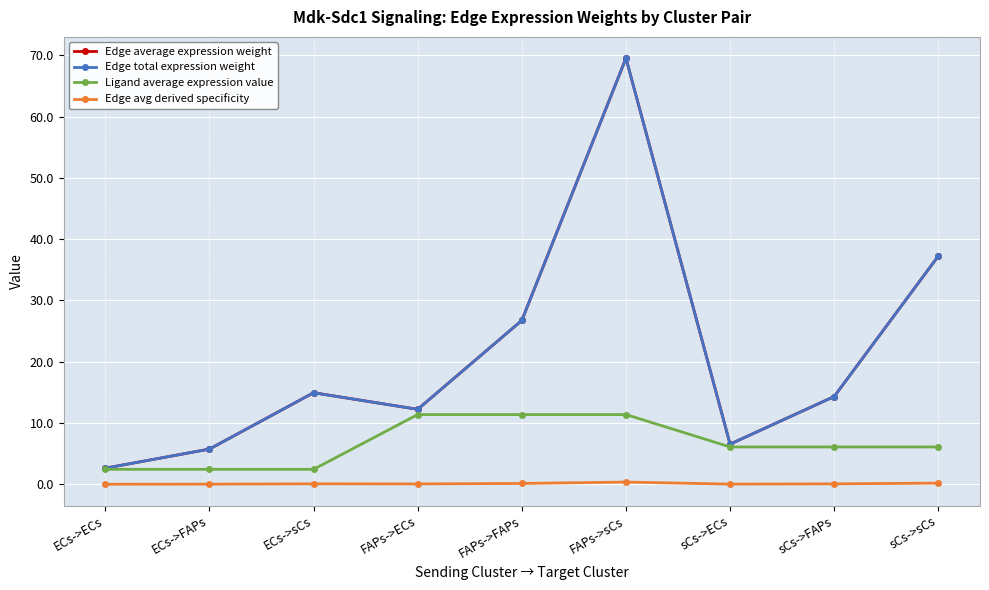

True or false: Edge total expression weight and Edge average expression weight cross at least once.

False